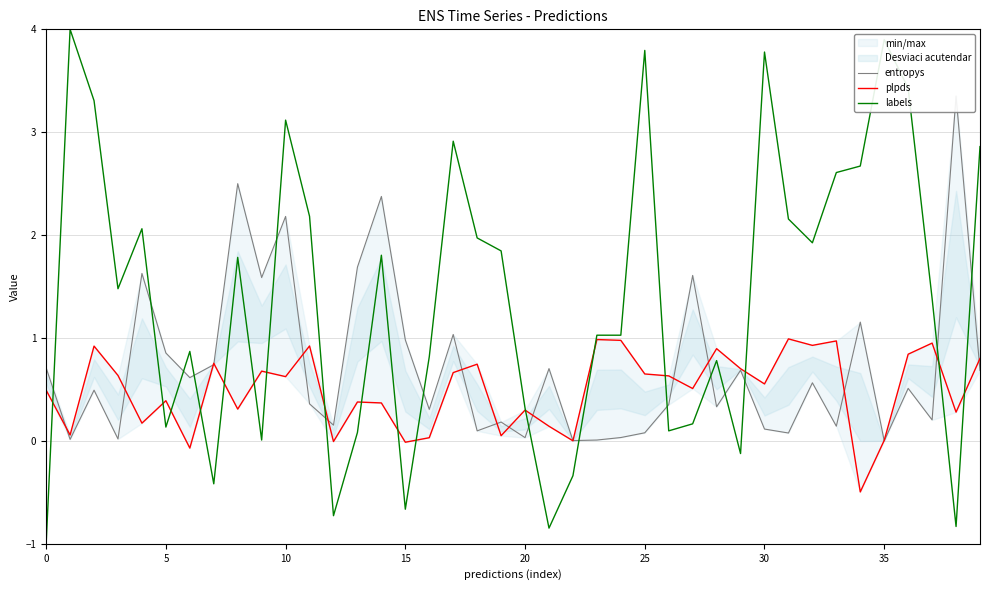

True or false: labels has more than 0 points higher than both neighbors.

True